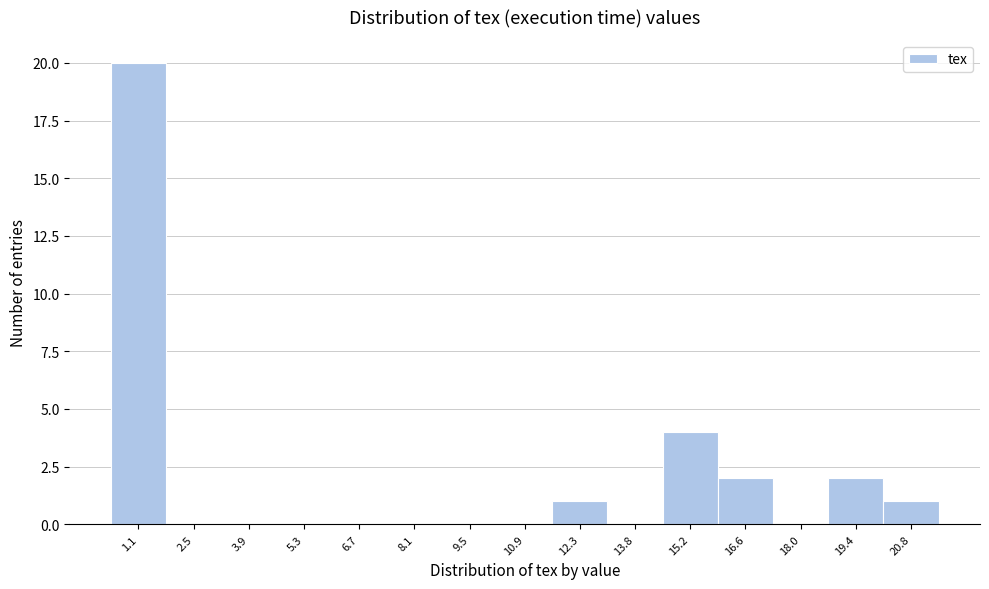

Reading left to right, transcribe all the data shown in this chart.

1.1=20	2.5=0	3.9=0	5.3=0	6.7=0	8.1=0	9.5=0	10.9=0	12.3=1	13.8=0	15.2=4	16.6=2	18.0=0	19.4=2	20.8=1